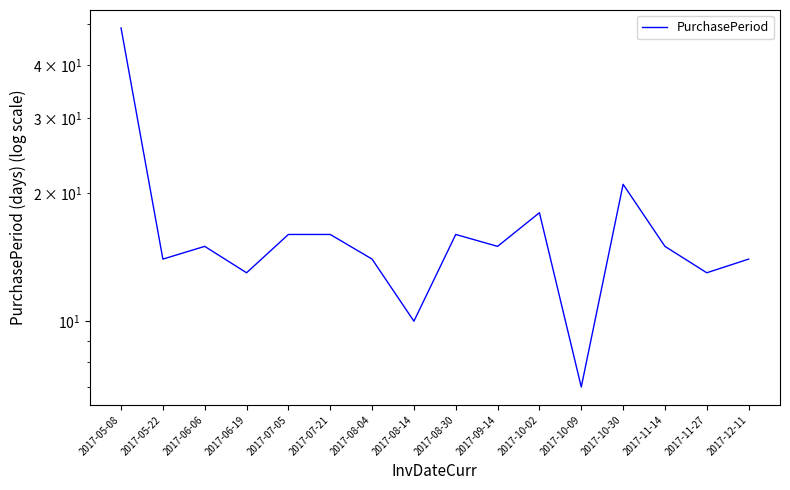

The value at 2017-08-04 is 21. True or false?

False